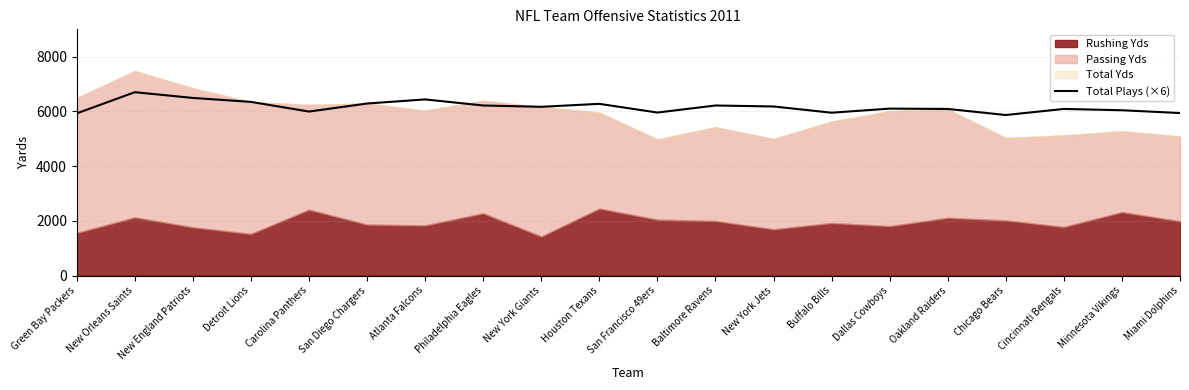

True or false: Total Plays (×6) has a value of 1504 at Oakland Raiders.

False